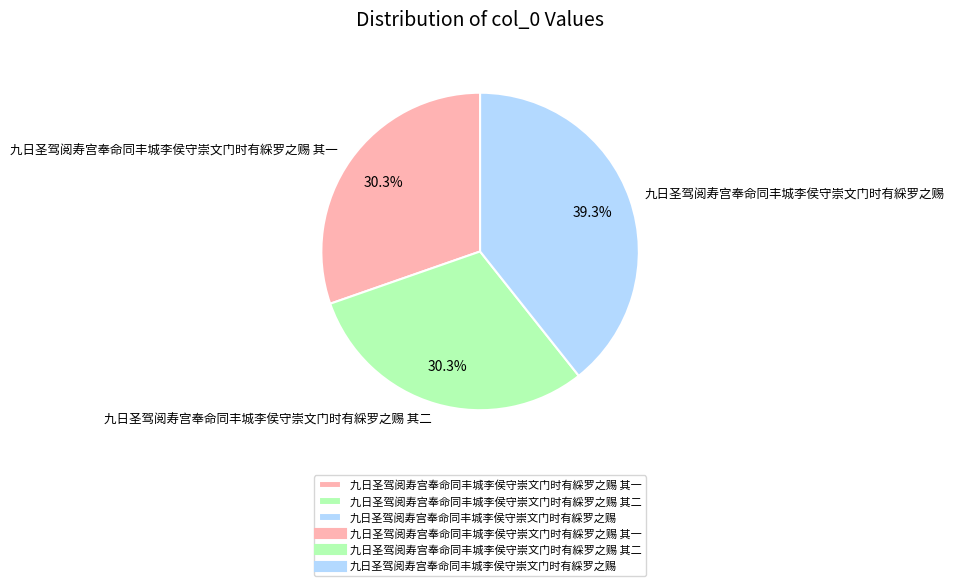

To the nearest percent, what is the combined percentage of 九日圣驾阅寿宫奉命同丰城李侯守崇文门时有綵罗之赐 其一 and 九日圣驾阅寿宫奉命同丰城李侯守崇文门时有綵罗之赐 其二?

61%